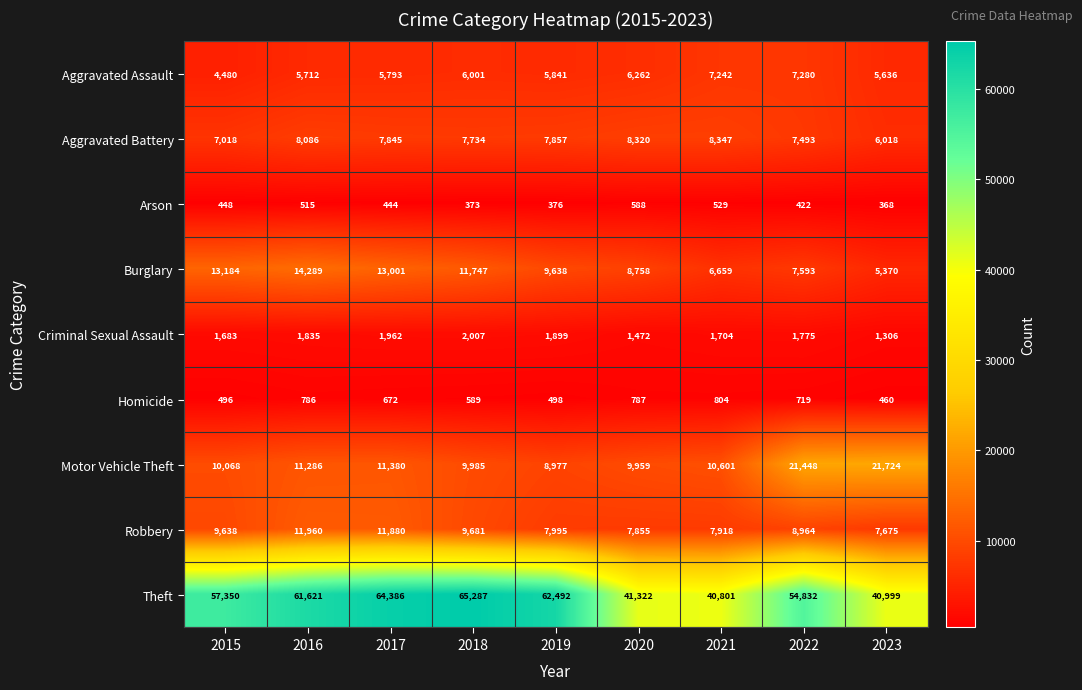

What is the difference between the maximum and minimum values in the Aggravated Battery series?

2329